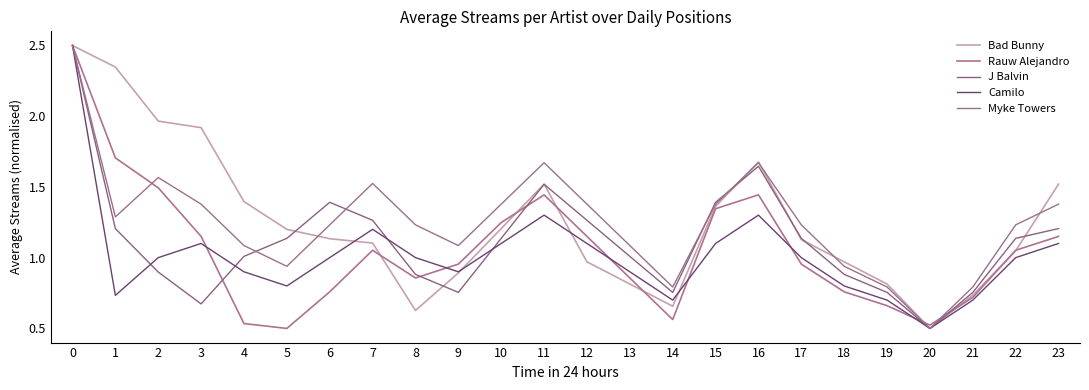

Is the value of Camilo at 6 greater than the value of Myke Towers at 22?

No